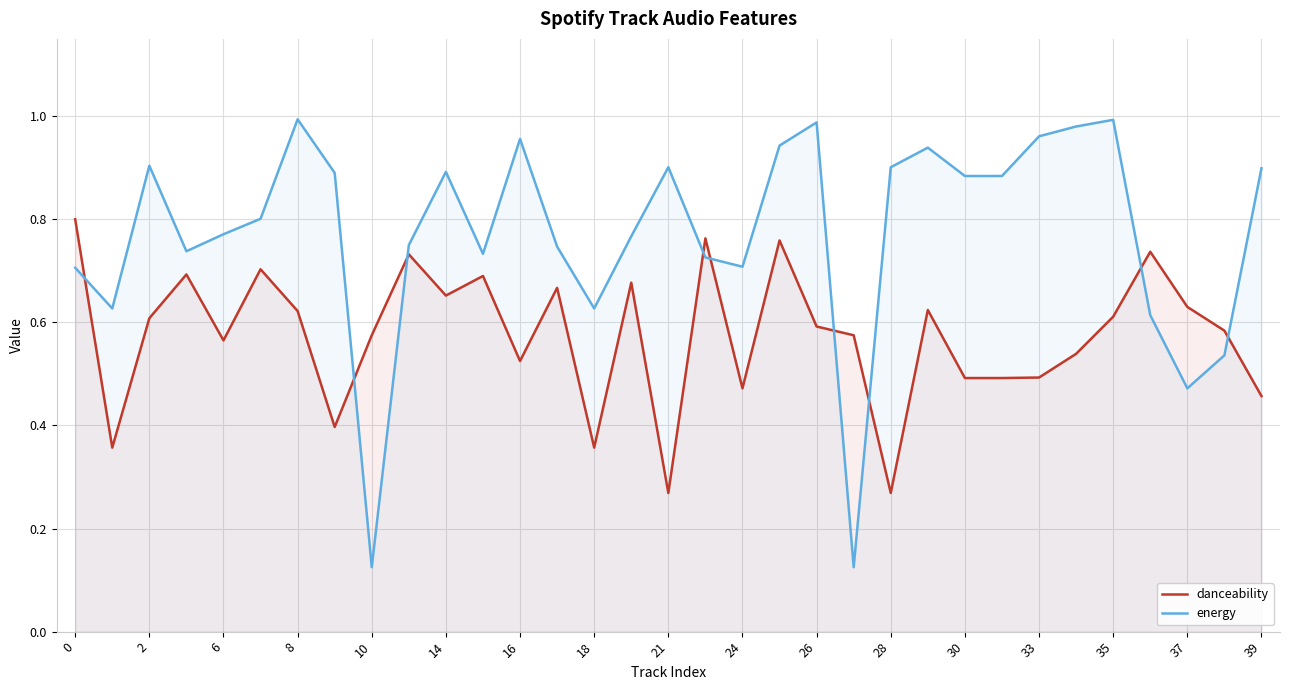

Reading left to right, extract all data points from this chart.

danceability: 0.8	0.4	0.6	0.7	0.6	0.7	0.6	0.4	0.6	0.7	0.7	0.7	0.5	0.7	0.4	0.7	0.3	0.8	0.5	0.8	0.6	0.6	0.3	0.6	0.5	0.5	0.5	0.5	0.6	0.7	0.6	0.6	0.5
energy: 0.7	0.6	0.9	0.7	0.8	0.8	1.0	0.9	0.1	0.8	0.9	0.7	1.0	0.7	0.6	0.8	0.9	0.7	0.7	0.9	1.0	0.1	0.9	0.9	0.9	0.9	1.0	1.0	1.0	0.6	0.5	0.5	0.9